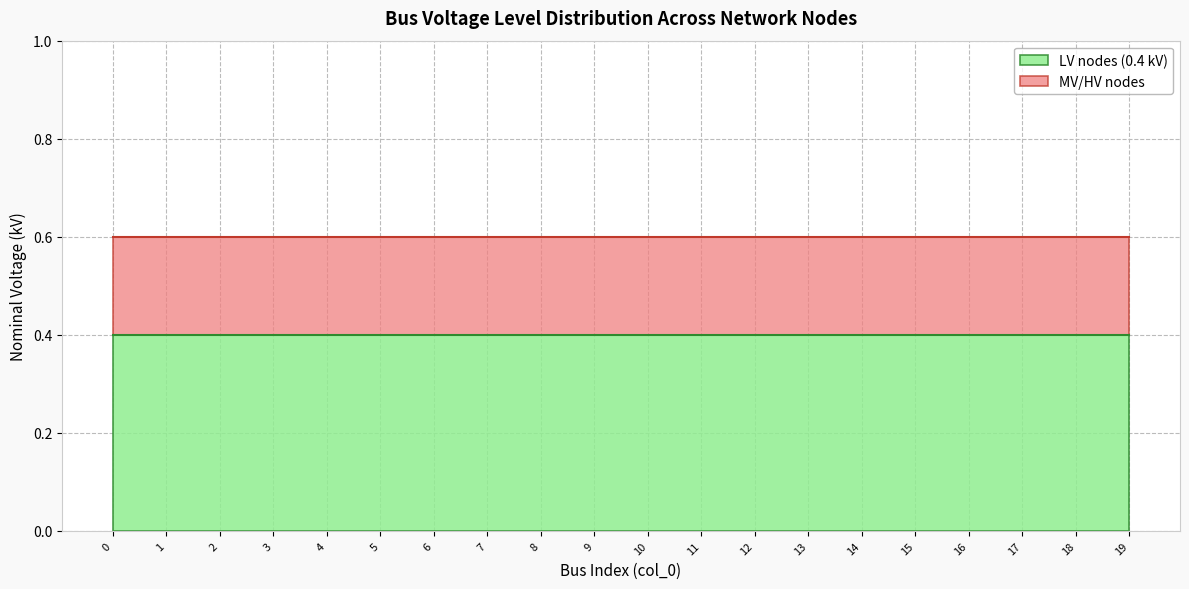

Rank the series by their maximum value, from lowest to highest.

MV/HV nodes, LV nodes (0.4 kV)